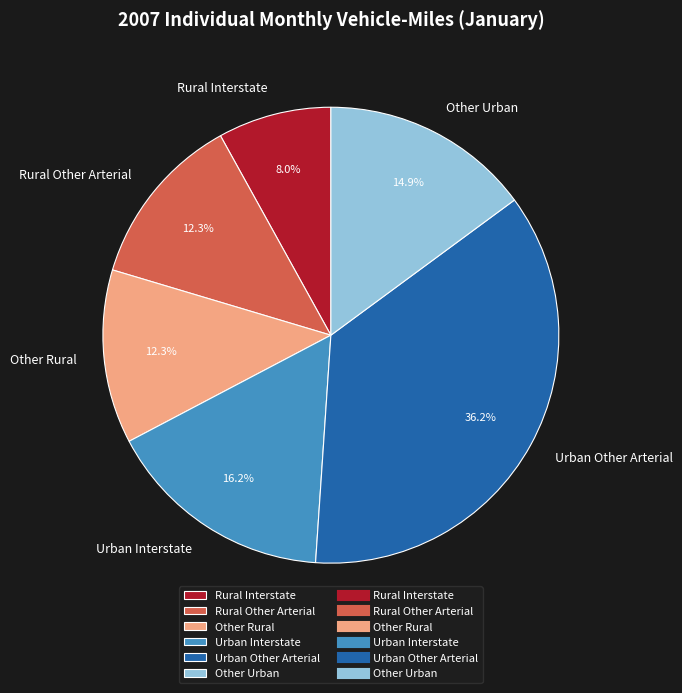

How many slices are in this pie chart?

6